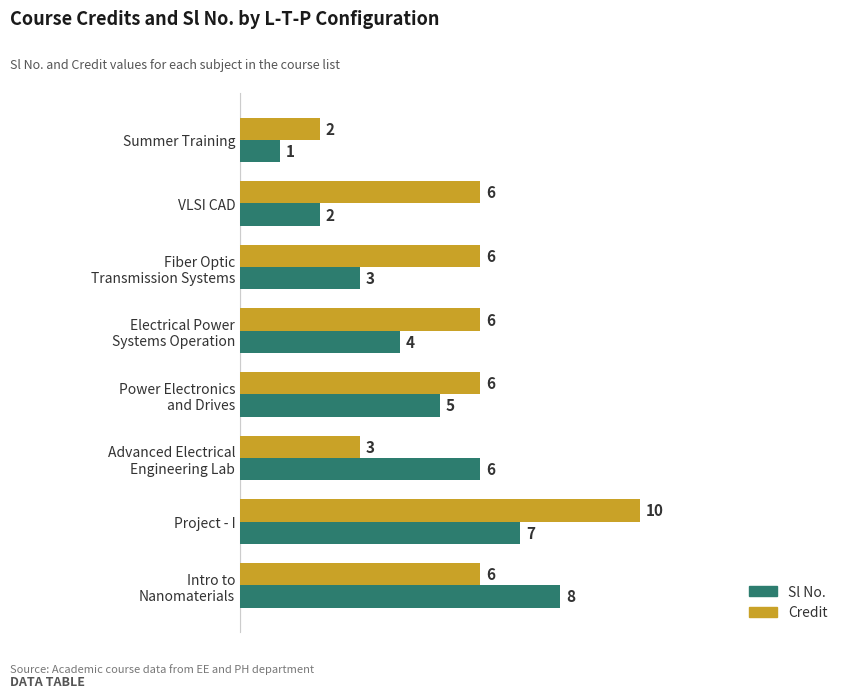

Which series has the widest spread of values?

Credit